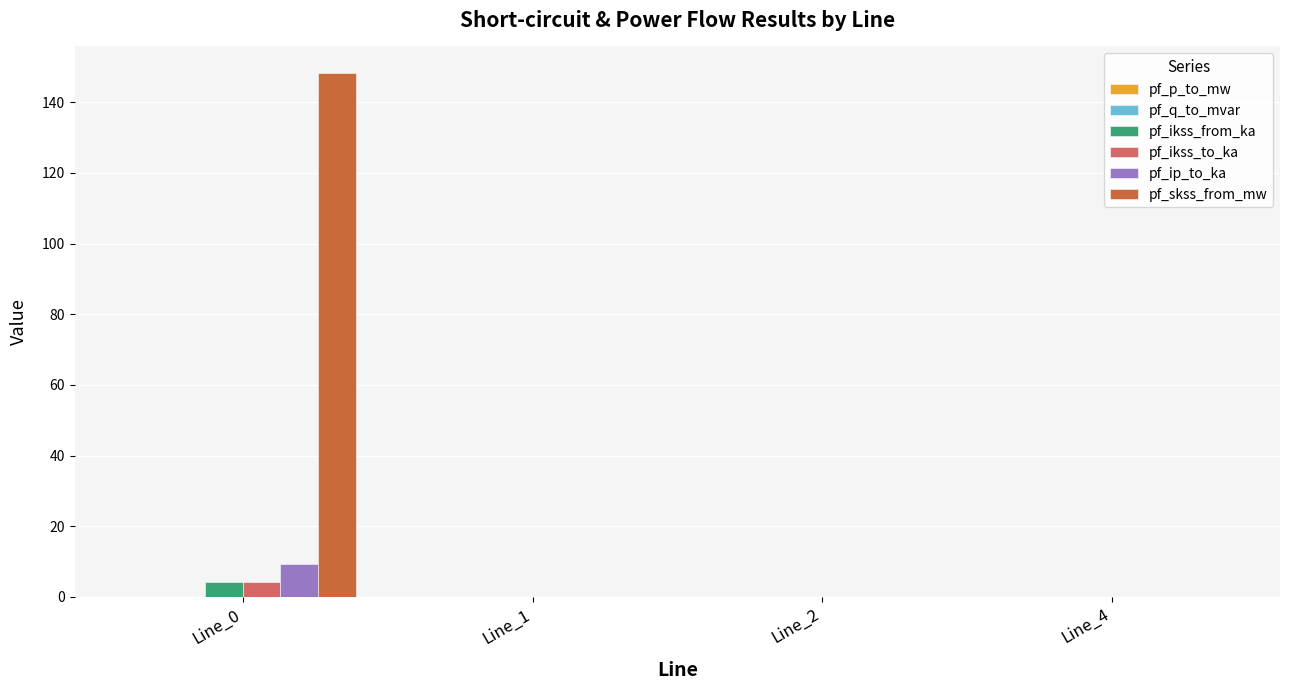

Which category has the lowest value across all series?

Line_0